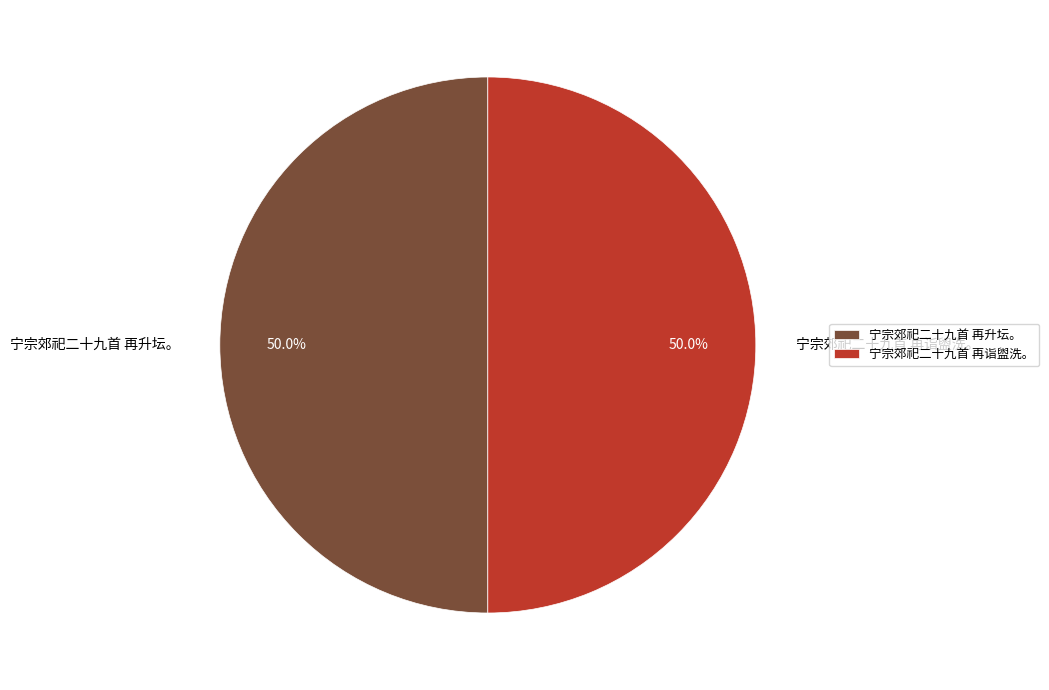

True or false: 宁宗郊祀二十九首 再诣盥洗。 accounts for 64% of the total.

False